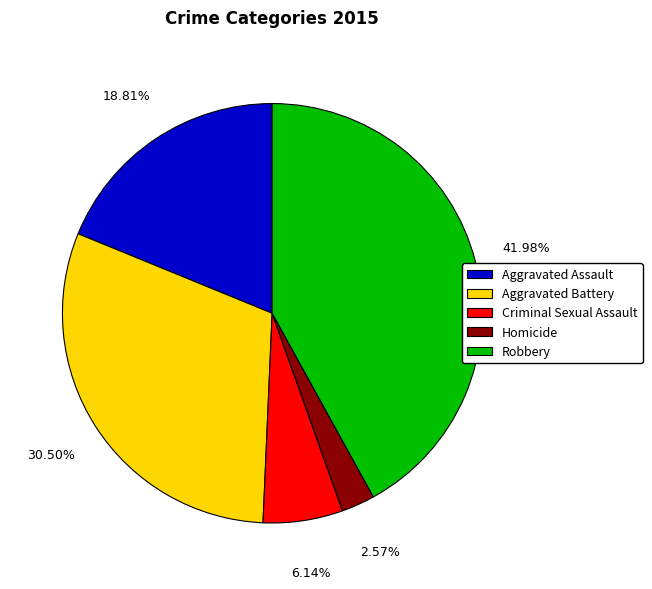

Between Aggravated Assault and Aggravated Battery, which is larger?

Aggravated Battery